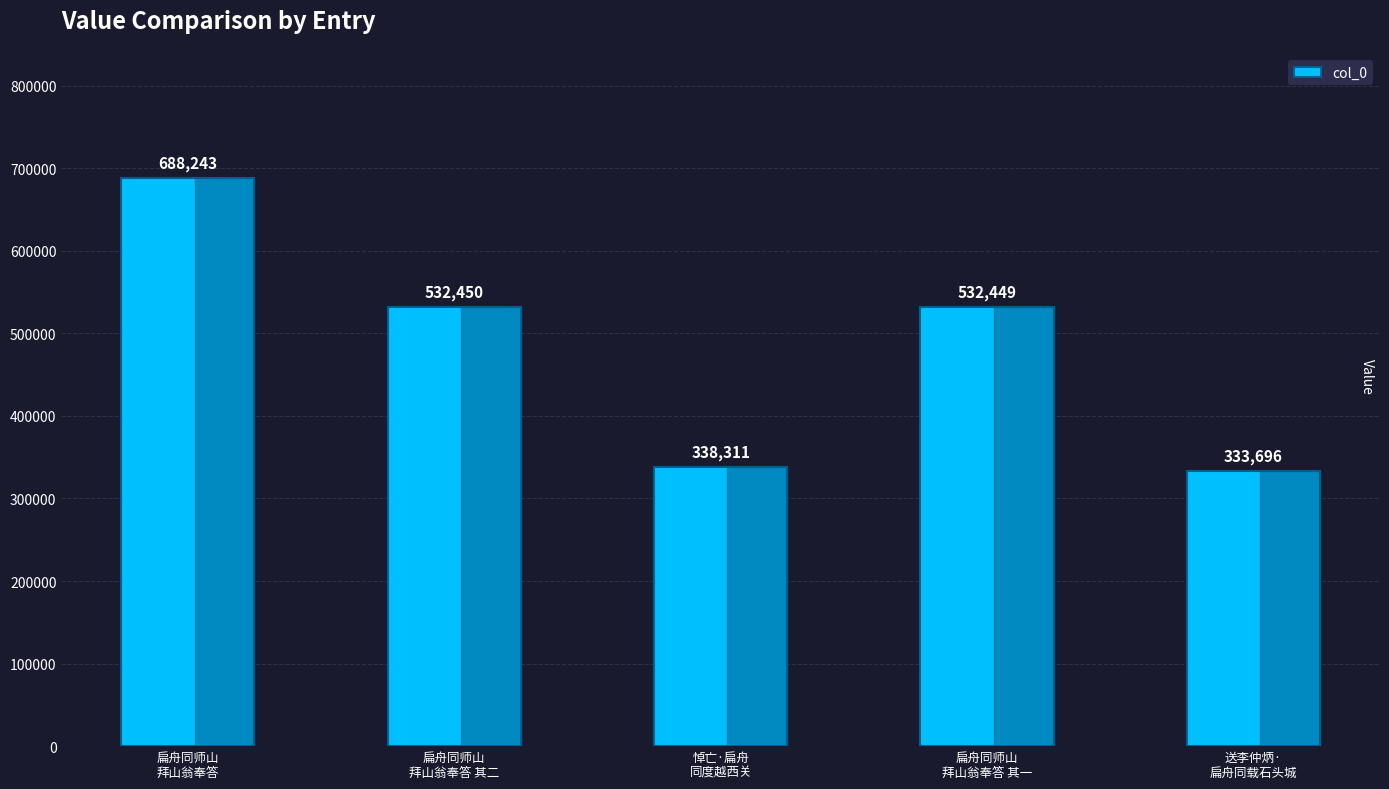

What is the smallest value displayed?

333696